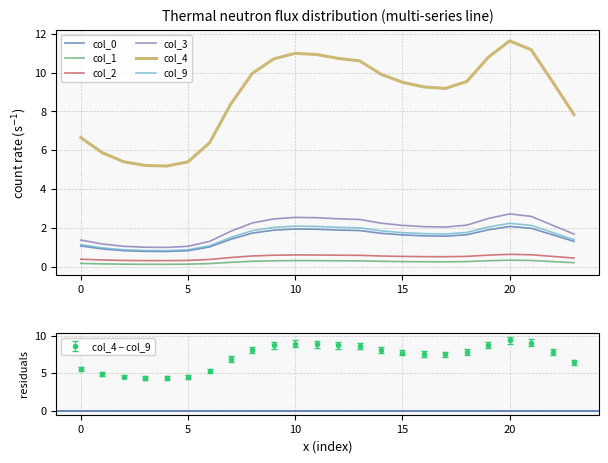

The value of col_4 at 9 is 6.3. True or false?

False